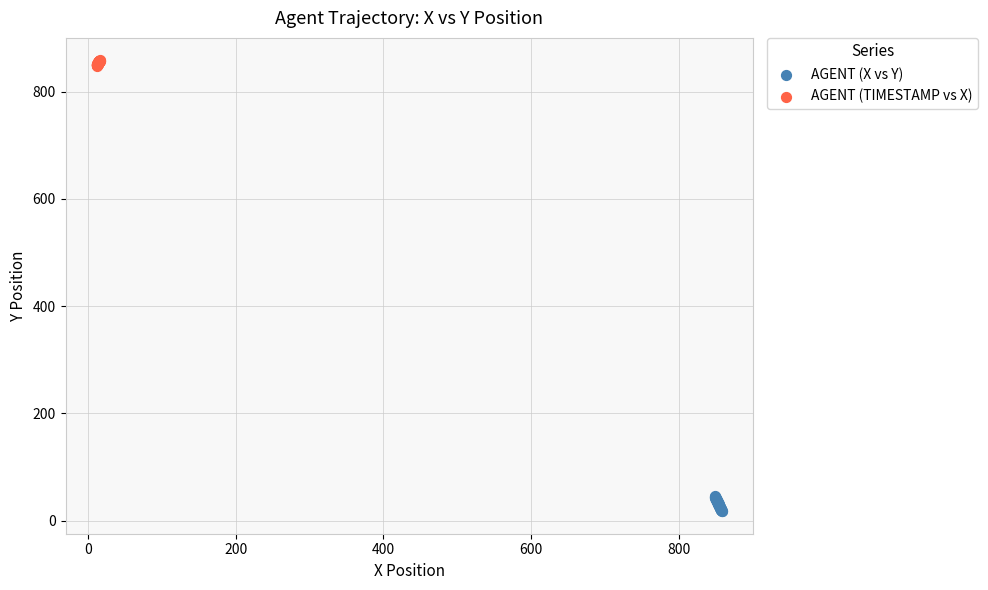

Which series reaches the maximum Y coordinate?

AGENT (TIMESTAMP vs X)